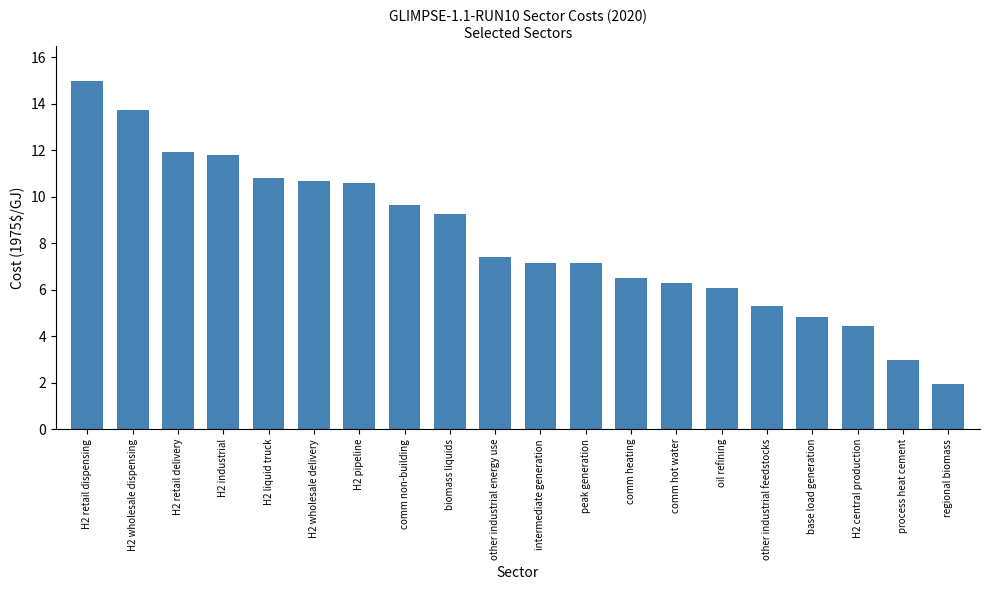

What is the label of the 1st bar from the left?

H2 retail dispensing